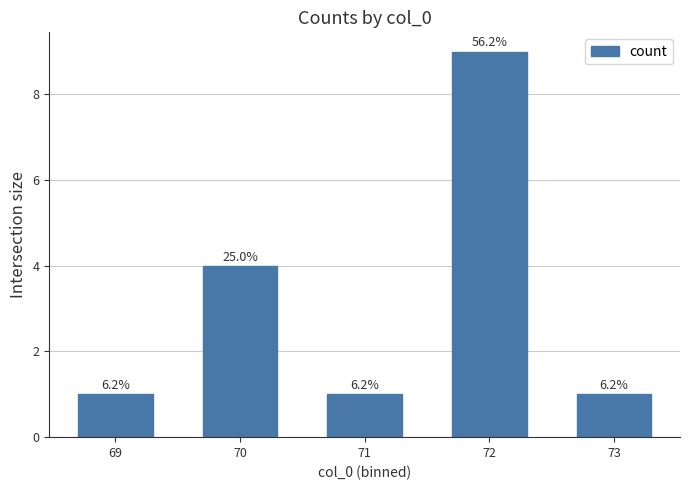

Rank the categories by value from highest to lowest.

72, 70, 69, 71, 73